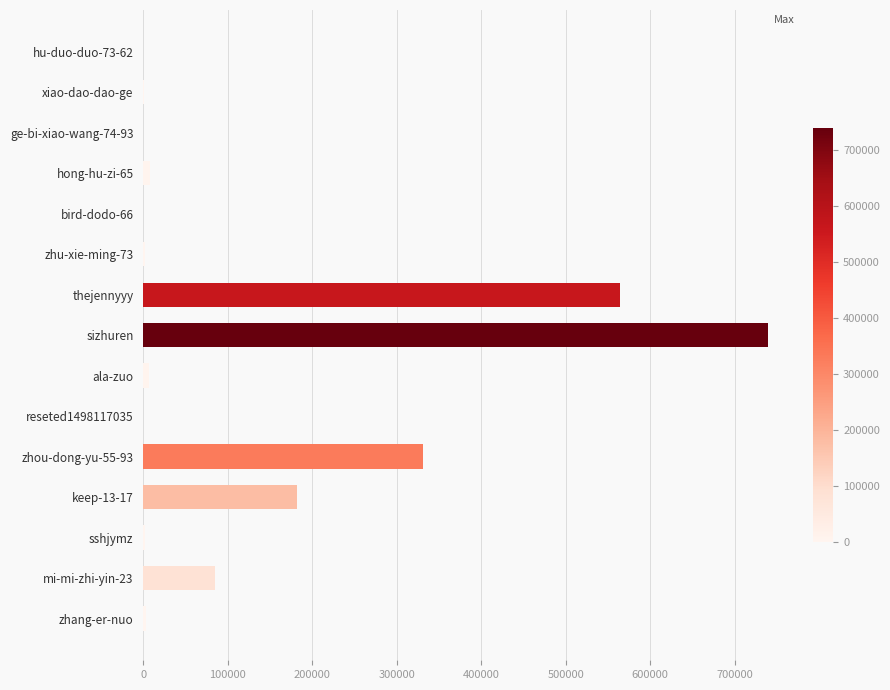

What is the sum of all values?

1923678